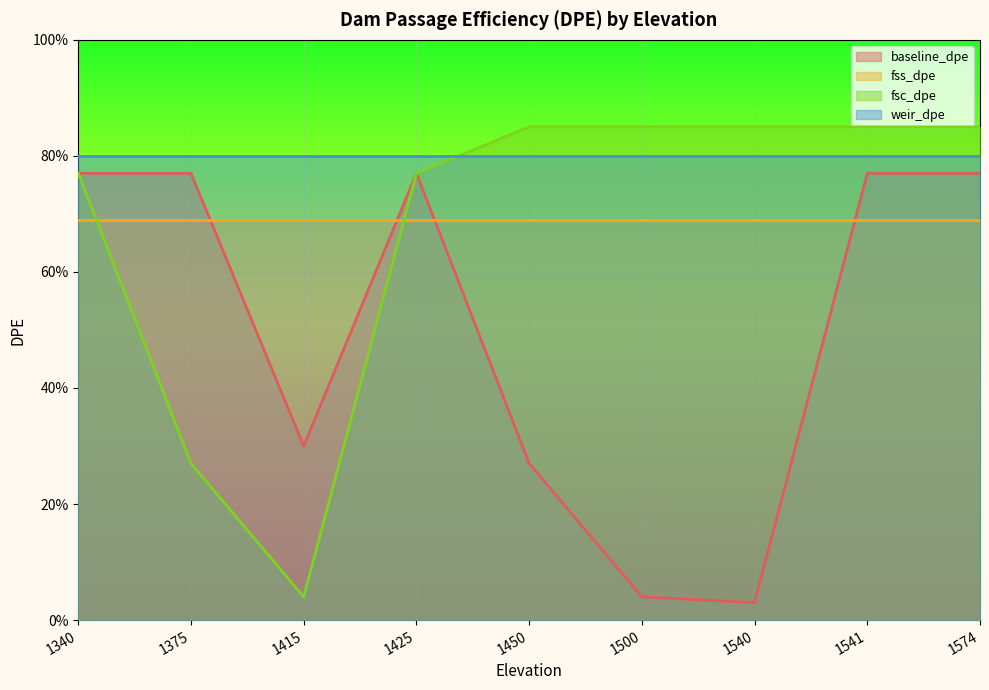

List the labels in order of fsc_dpe value, smallest first.

1415, 1375, 1340, 1425, 1450, 1500, 1540, 1541, 1574